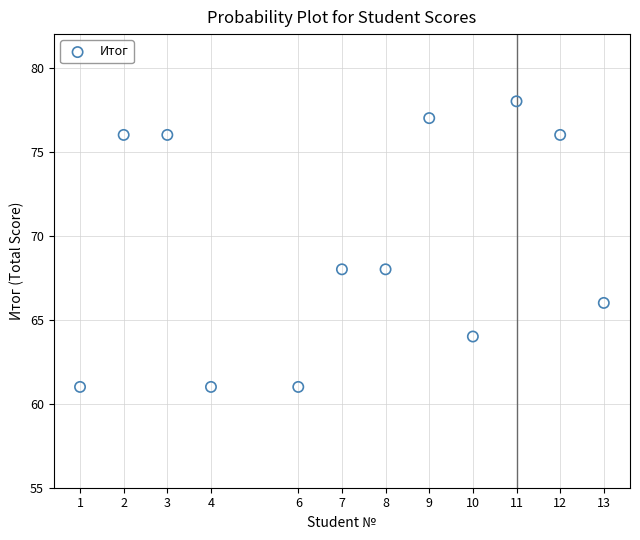

What is the average Y value?

69